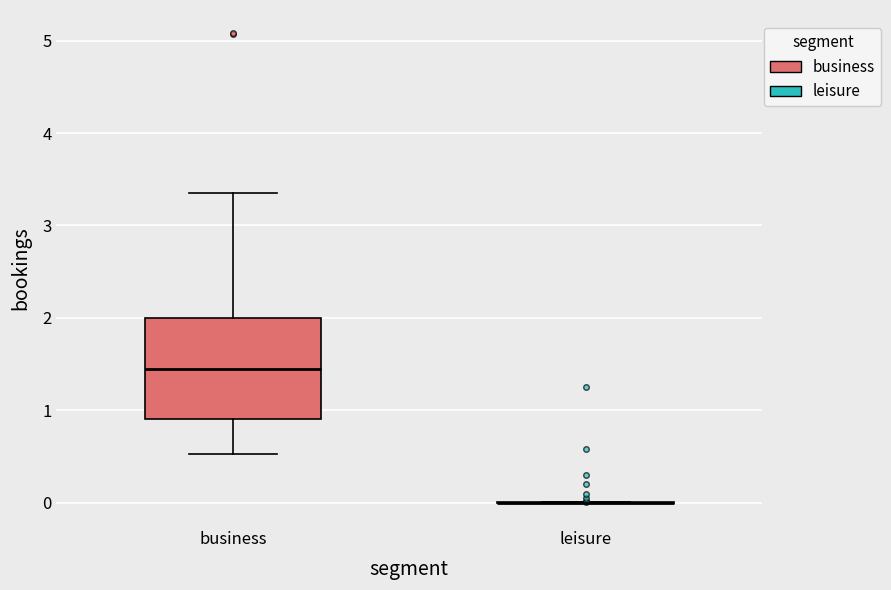

Where does the upper whisker of the box for business end on the y-axis? The values are not printed on the chart, so give them approximately, as read against the axis.

3.4